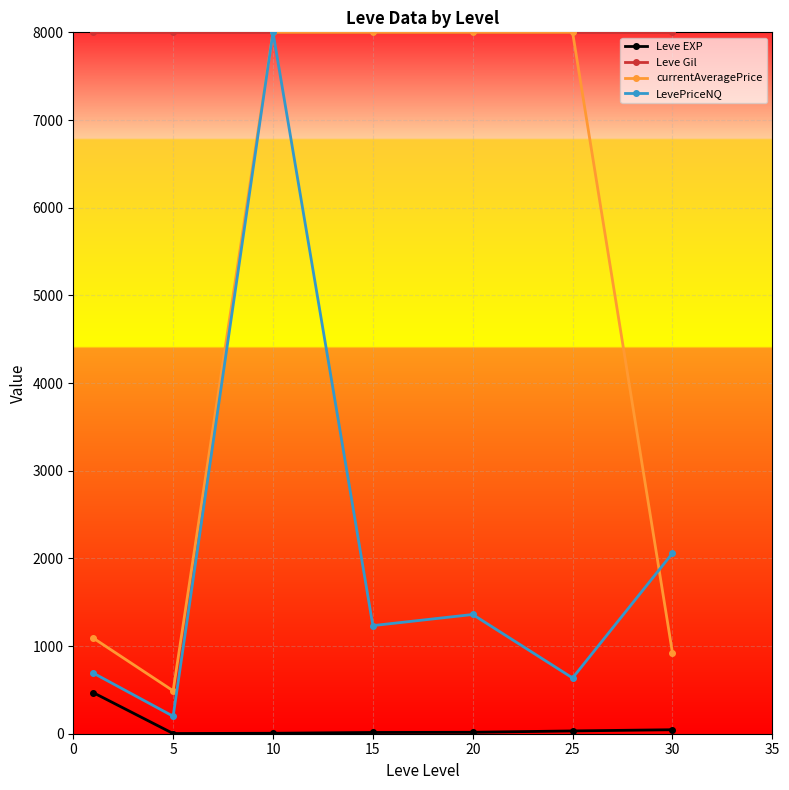

Count the number of categories in the chart.

7